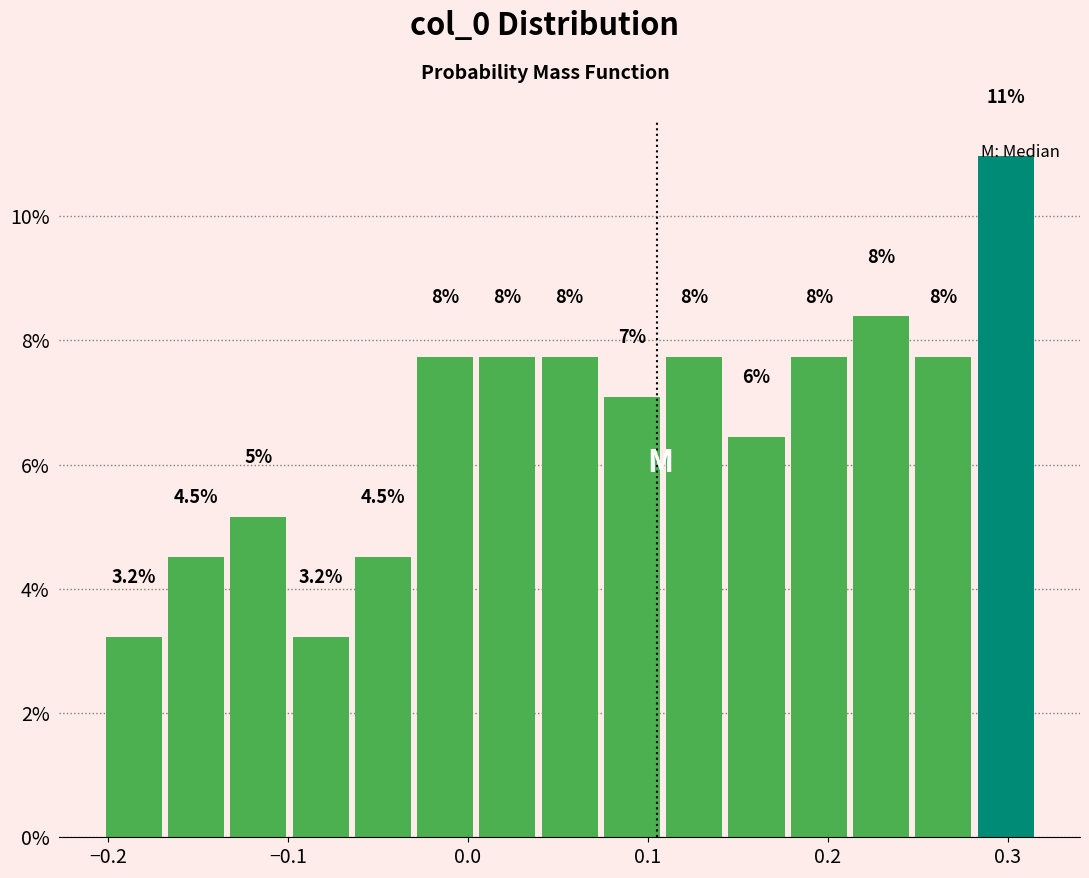

Read against the x-axis, roughly where is the centre of the tallest bar?

0.30